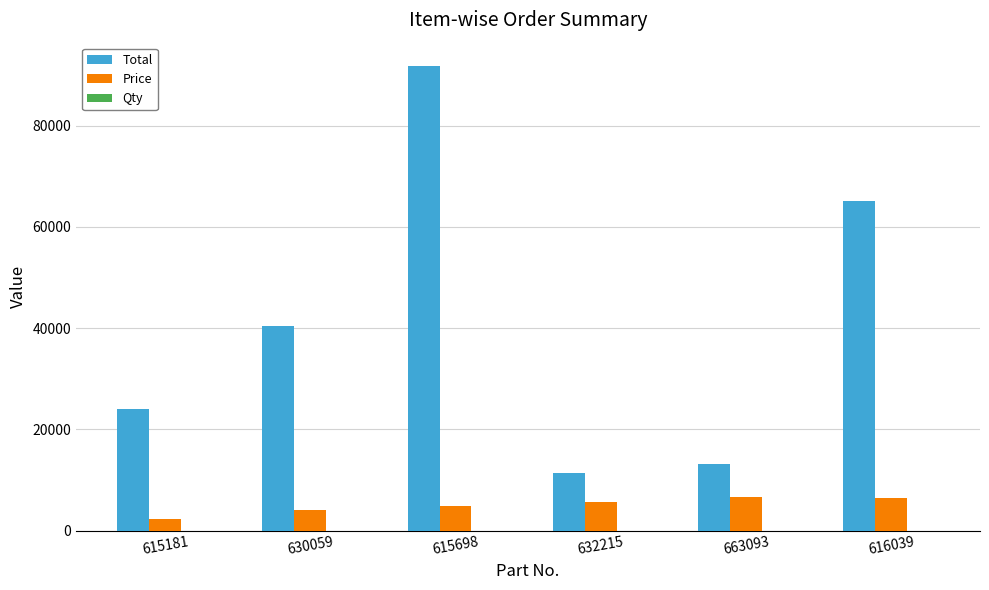

What is the approximate value of Total at 615181, to the nearest 10?

24000